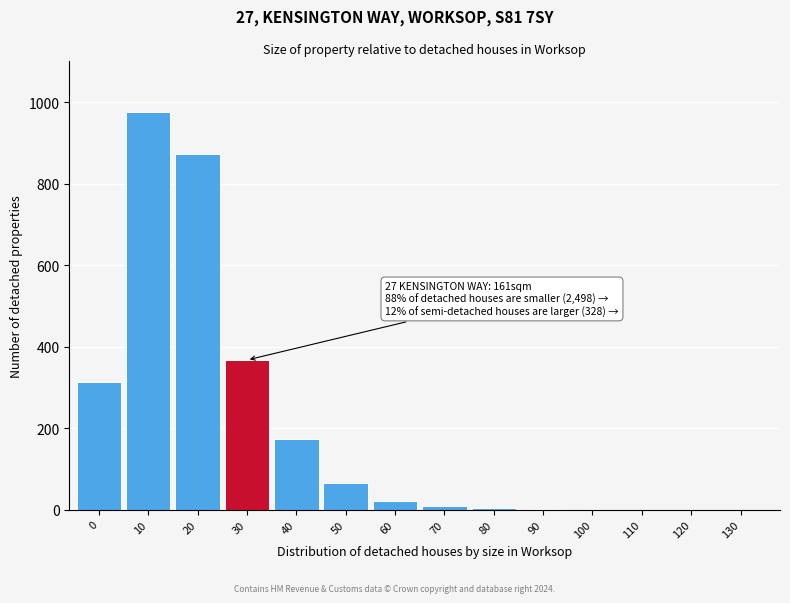

What is the ratio of the value at 0 to the value at 30?

0.9